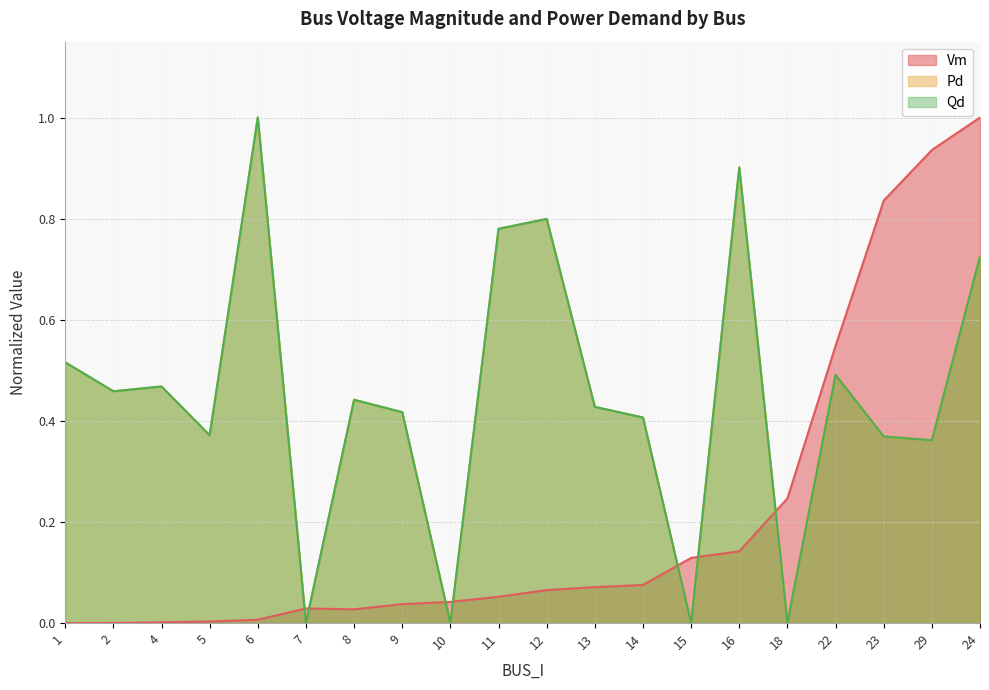

Rank the categories by Vm value from lowest to highest.

1, 2, 4, 5, 6, 8, 7, 9, 10, 11, 12, 13, 14, 15, 16, 18, 22, 23, 29, 24